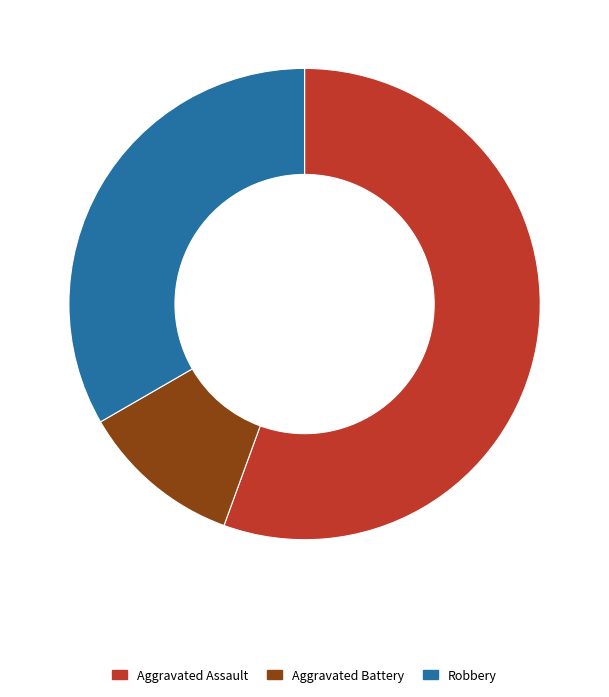

Which category has the smallest portion of the pie?

Aggravated Battery